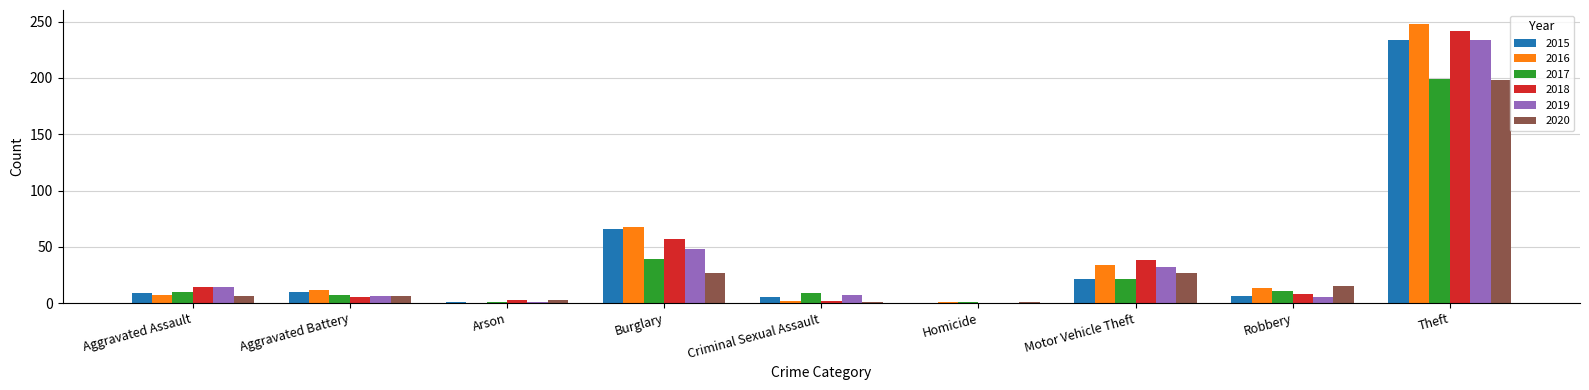

How many groups of bars are there?

9